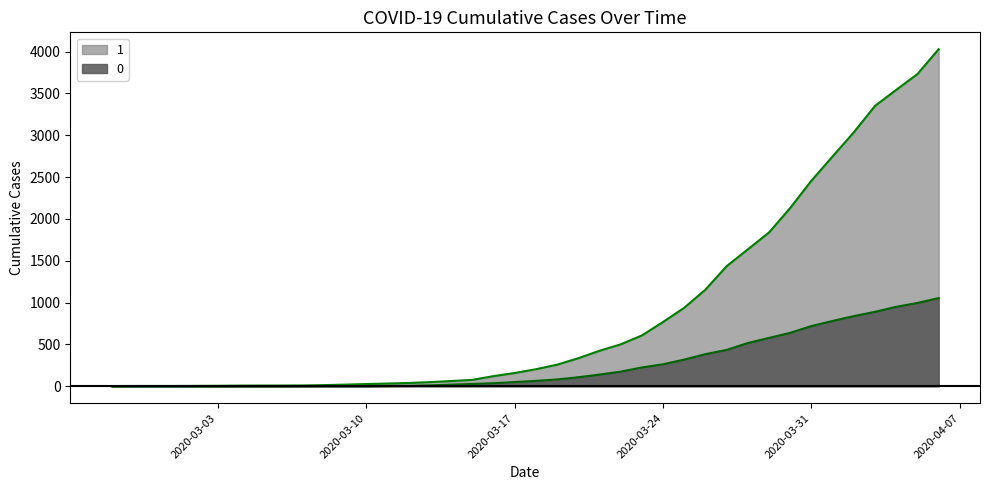

List the series in order of their peak value, highest first.

1, 0